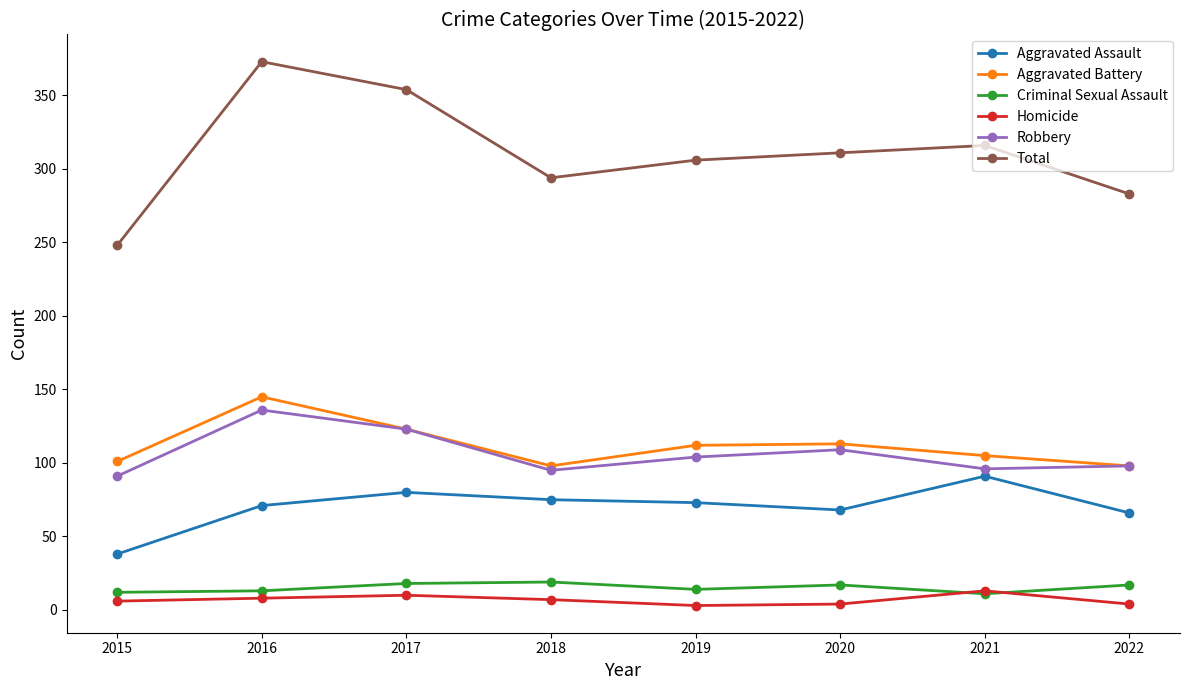

Which series has the largest range (max minus min)?

Total